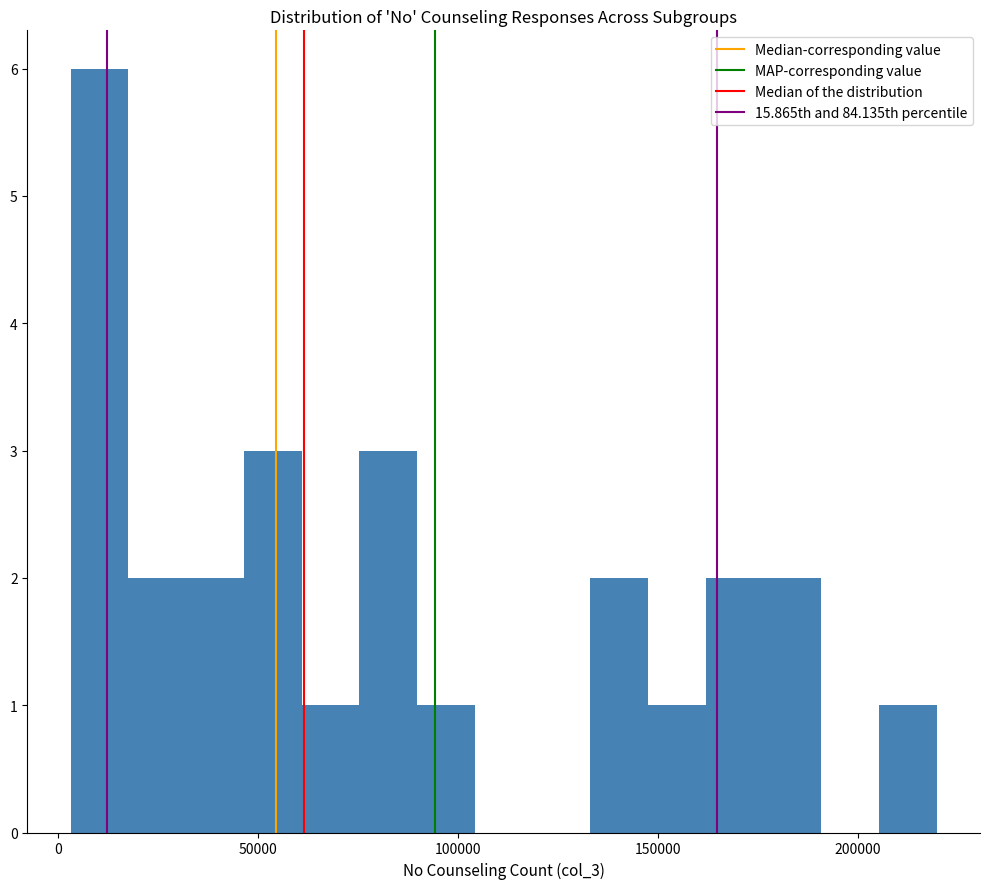

Around what value on the x-axis is the tallest bar? Give the approximate position of its centre, as read against the axis.

10000